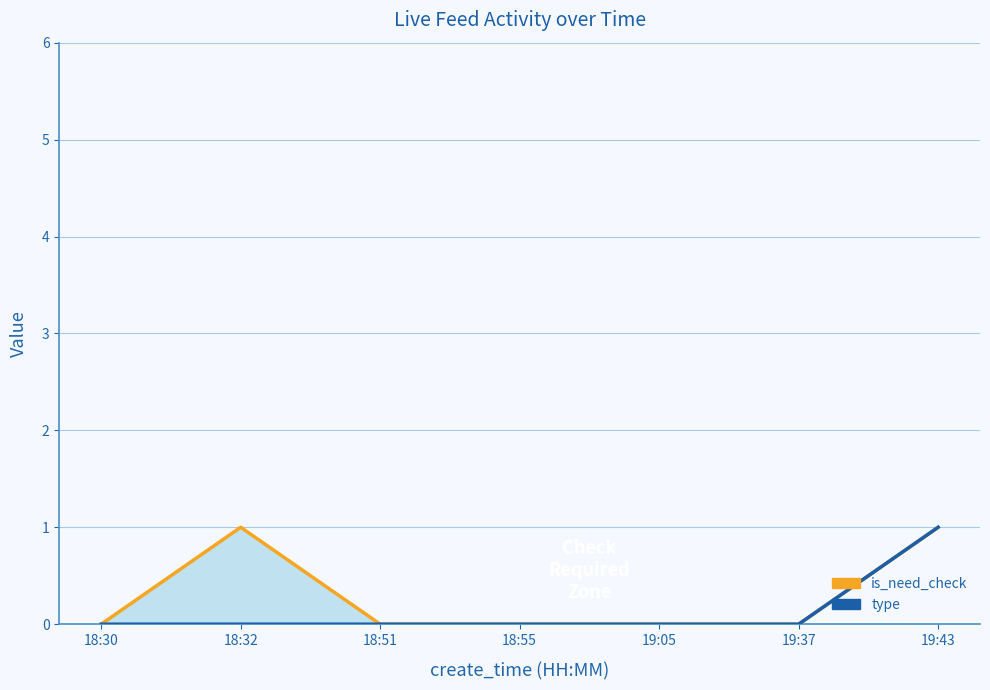

What is the label of the 5th point from the right?

18:51